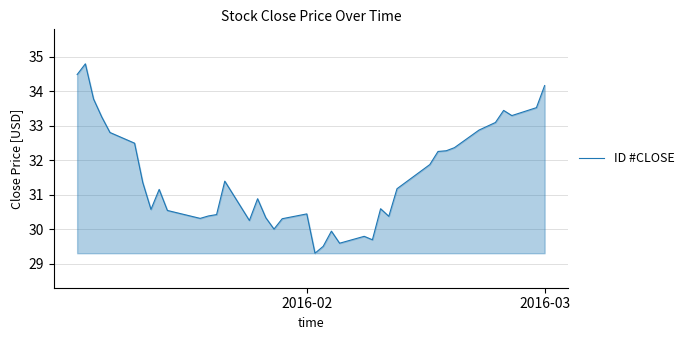

What is the maximum value shown in the chart?

34.8